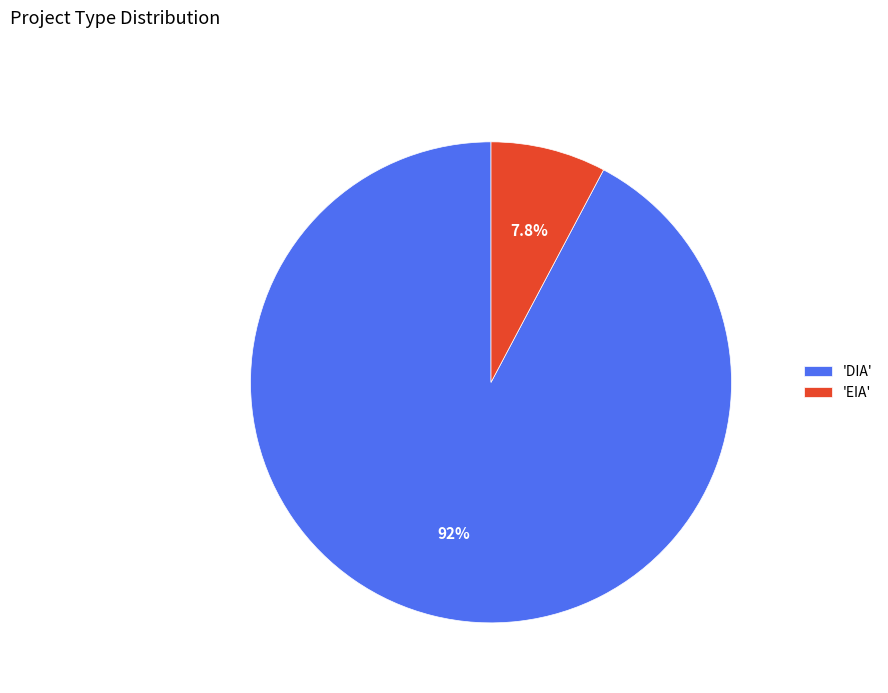

Between 'EIA' and 'DIA', which is larger?

'DIA'